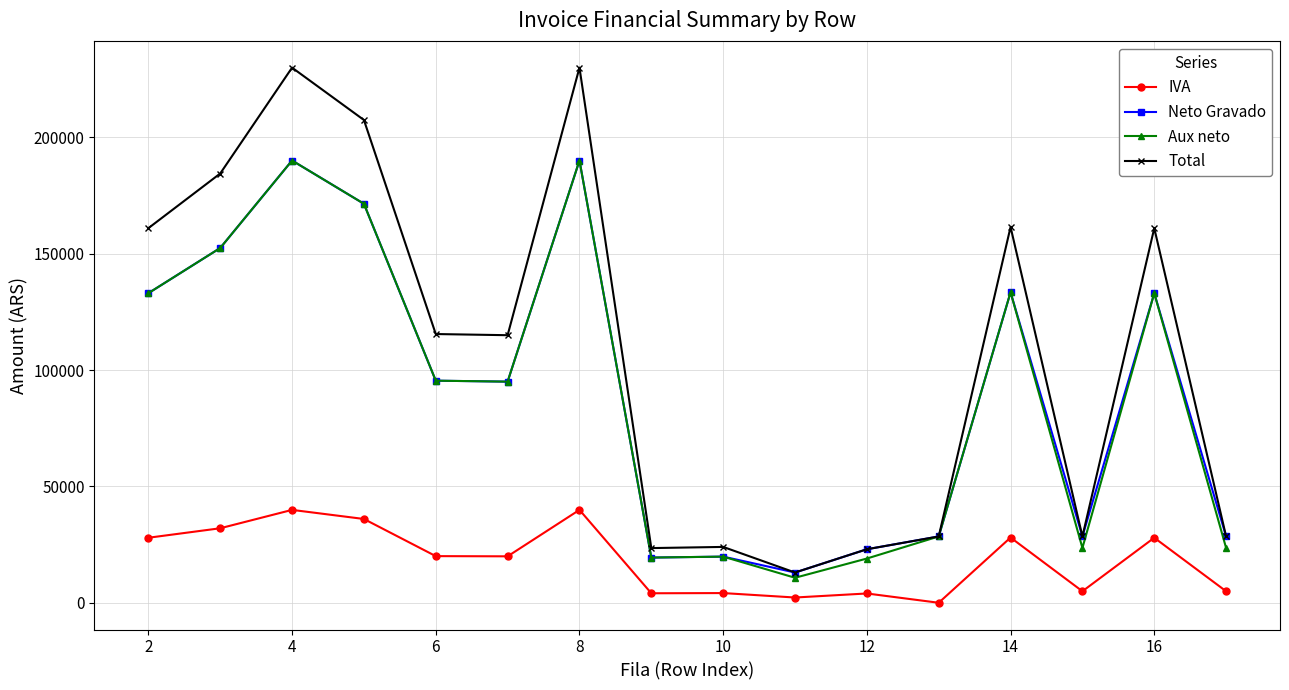

What is the maximum value for Neto Gravado?

190082.6